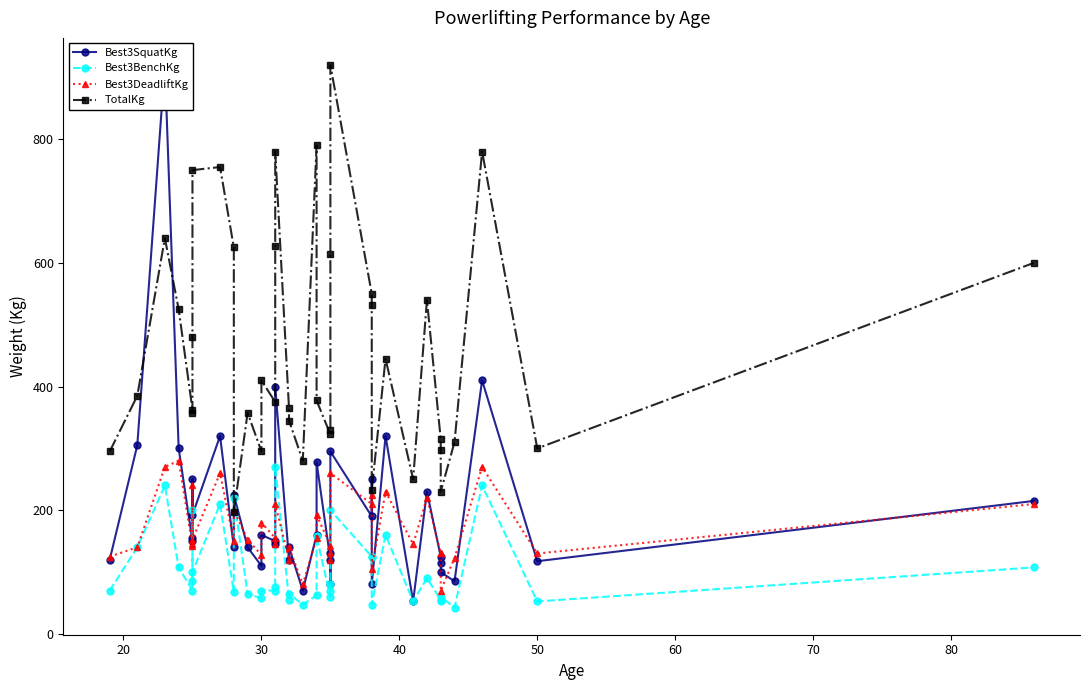

How many intersections are there between Best3BenchKg and Best3DeadliftKg?

4